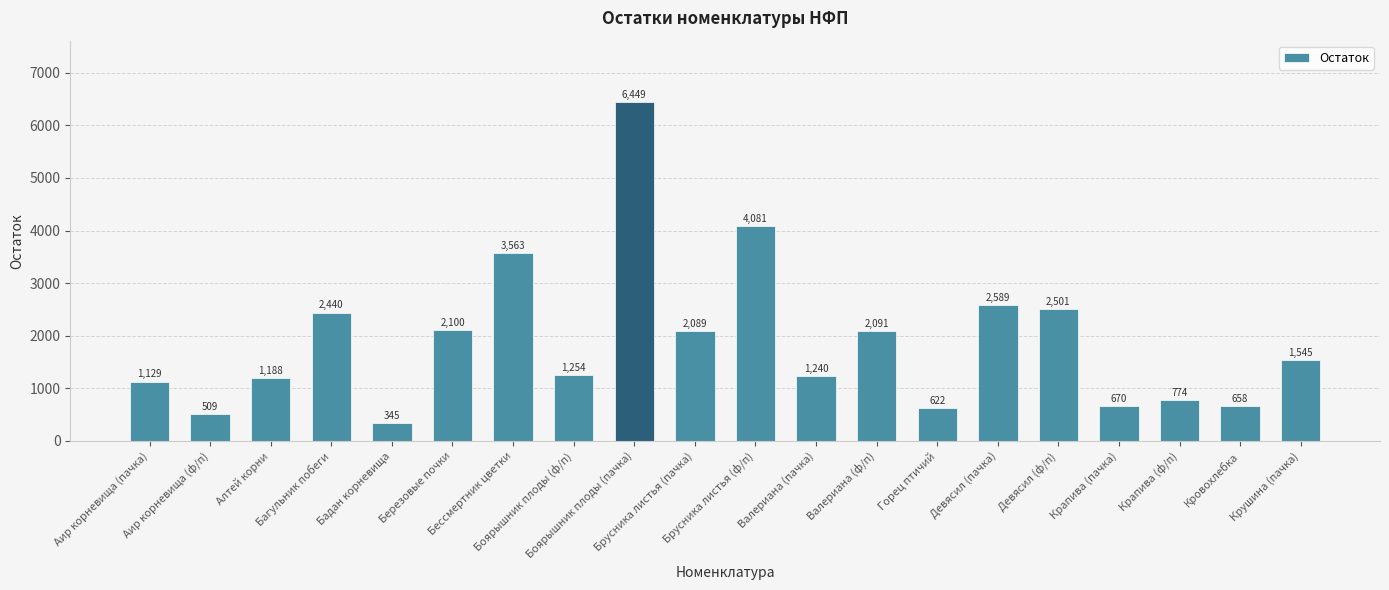

True or false: the data shows 2089.0 at Брусника листья (пачка).

True